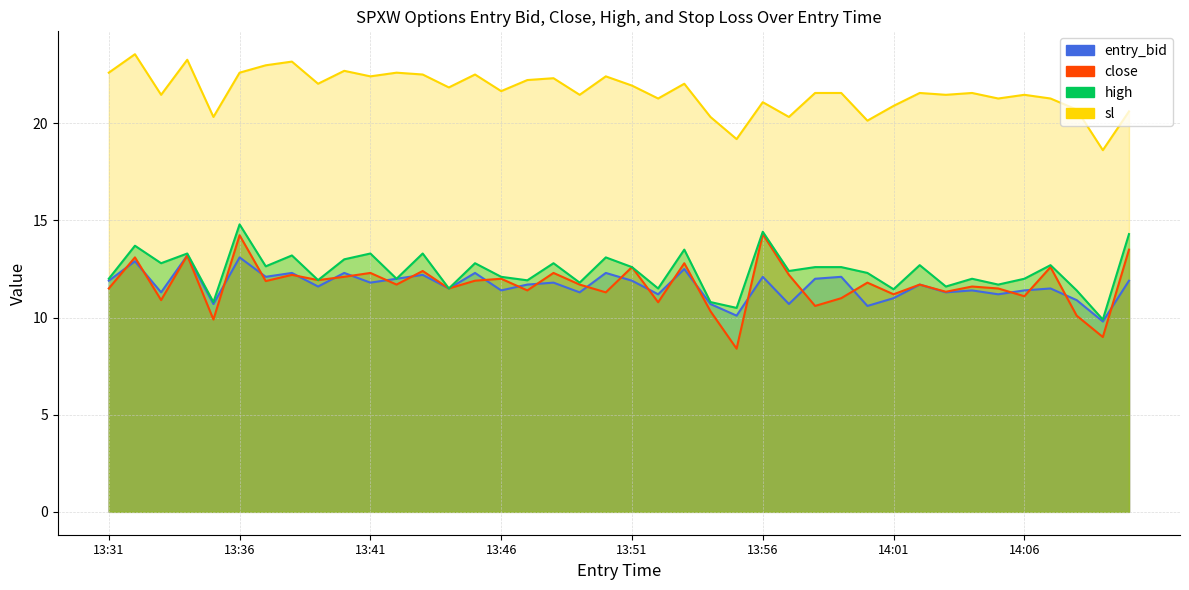

Is it true that close equals 19.2 at 2024-10-08 14:04?

False